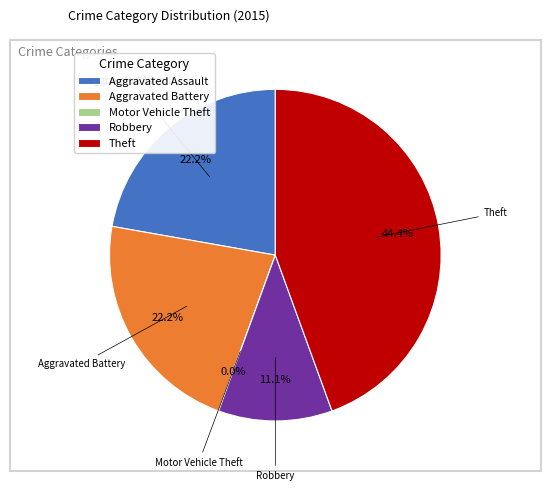

Between Theft and Motor Vehicle Theft, which is larger?

Theft